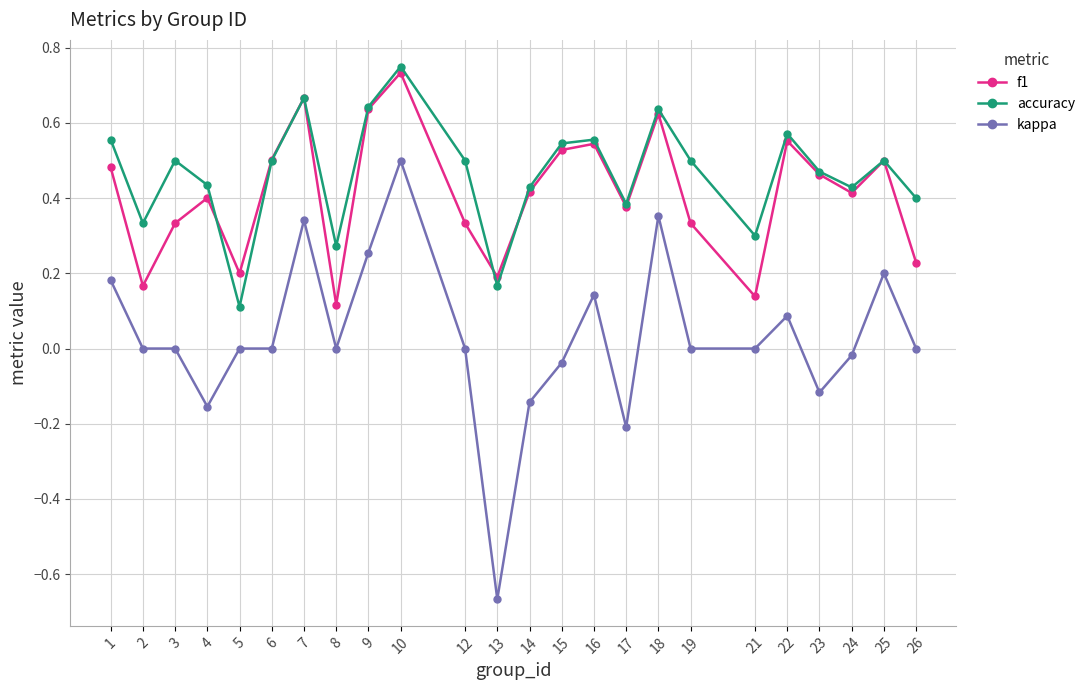

What is the difference between the kappa values at 13 and 9?

0.9